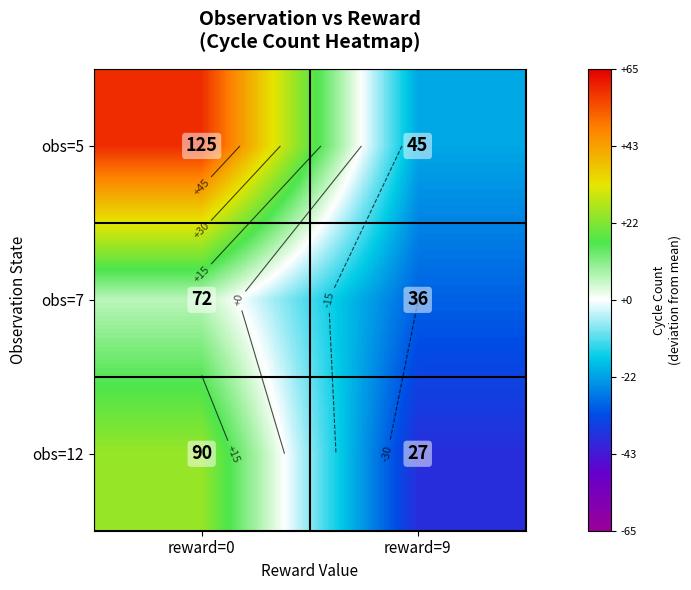

How many negative values does the obs=12 series have?

1